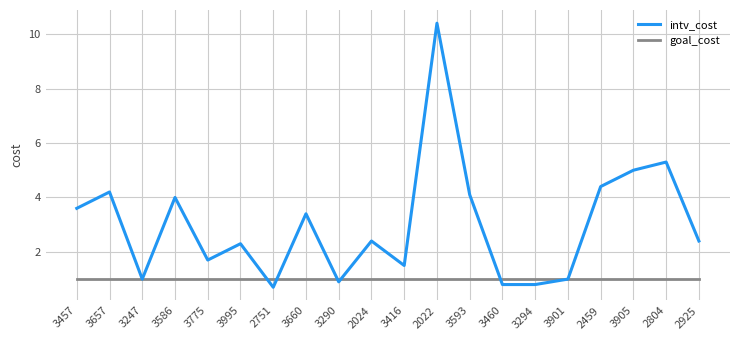

Reading left to right, extract all data points from this chart.

intv_cost: 3457=3.6	3657=4.2	3247=1.0	3586=4.0	3775=1.7	3995=2.3	2751=0.7	3660=3.4	3290=0.9	2024=2.4	3416=1.5	2022=10.4	3593=4.1	3460=0.8	3294=0.8	3901=1.0	2459=4.4	3905=5.0	2804=5.3	2925=2.4
goal_cost: 3457=1.0	3657=1.0	3247=1.0	3586=1.0	3775=1.0	3995=1.0	2751=1.0	3660=1.0	3290=1.0	2024=1.0	3416=1.0	2022=1.0	3593=1.0	3460=1.0	3294=1.0	3901=1.0	2459=1.0	3905=1.0	2804=1.0	2925=1.0